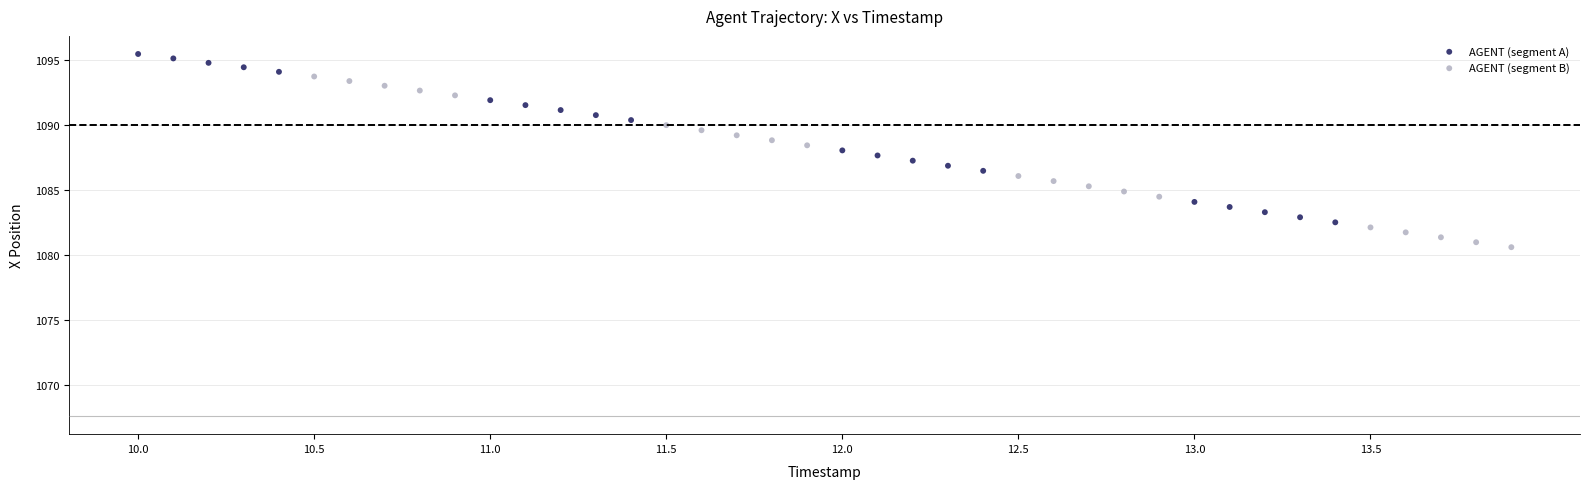

Which series contains the highest Y value?

AGENT (segment A)